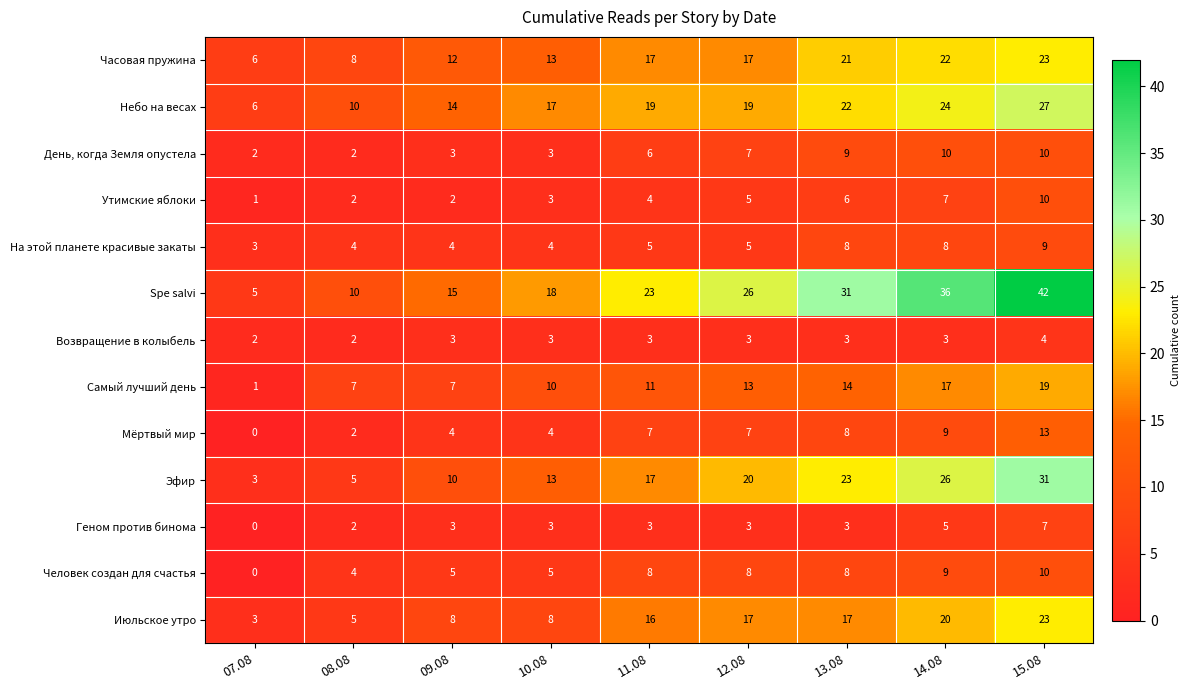

What is the greatest value displayed?

42